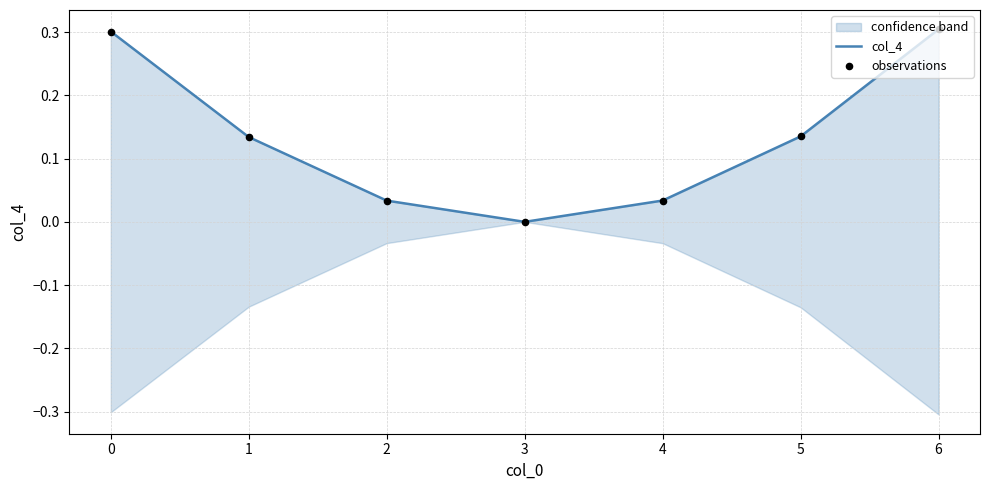

Which series has the largest Y range (max minus min)?

col_4